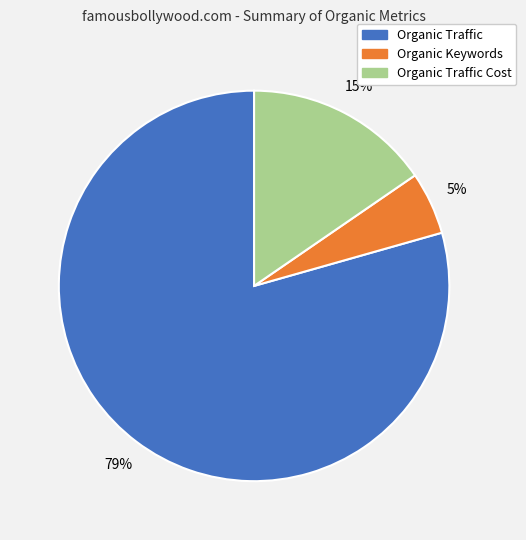

Does any single category account for the majority?

Yes